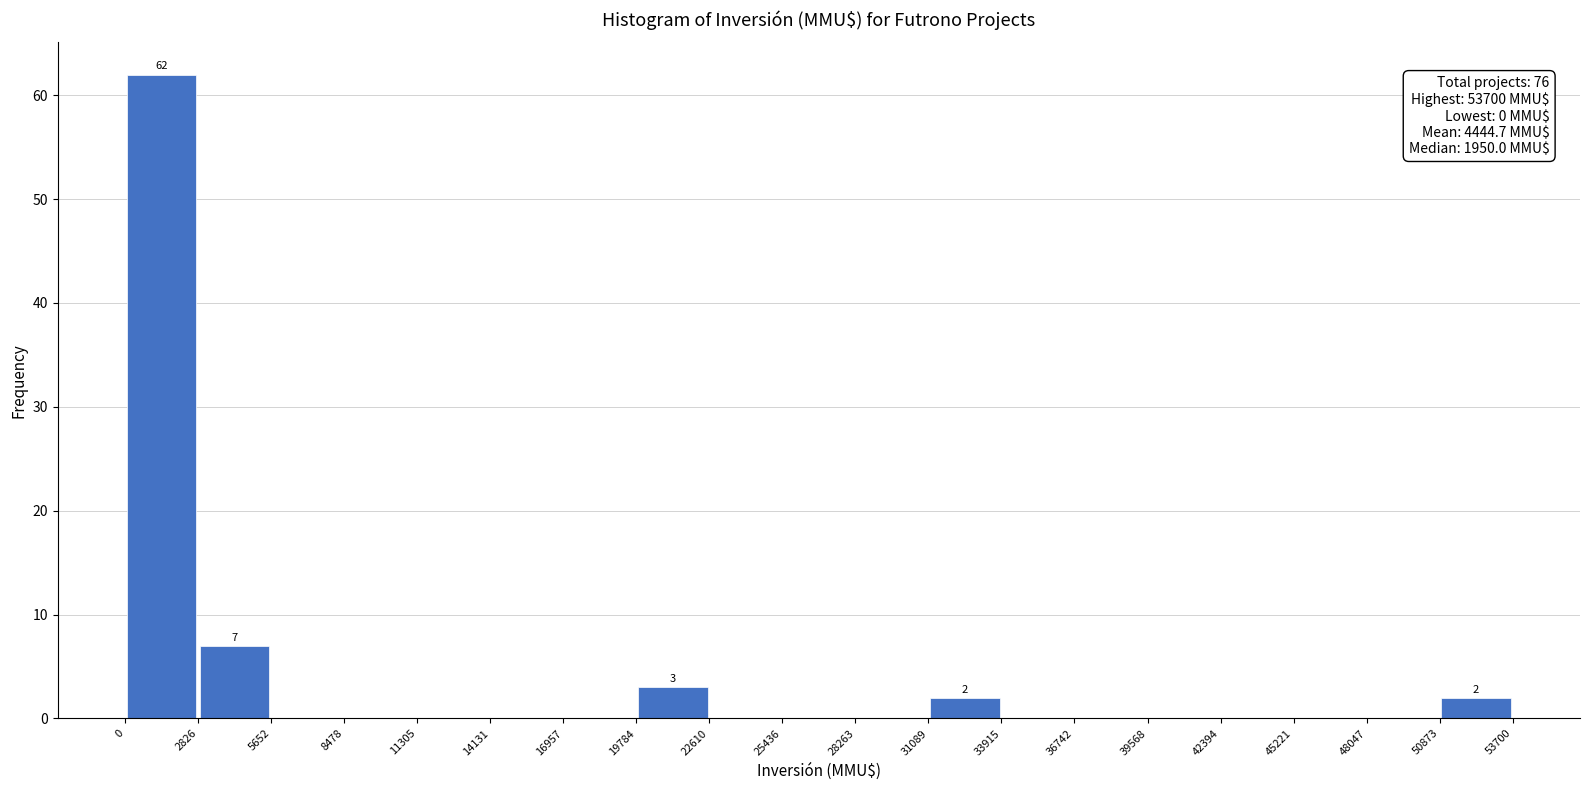

Which range on the x-axis has the tallest bar?

0 to 2826